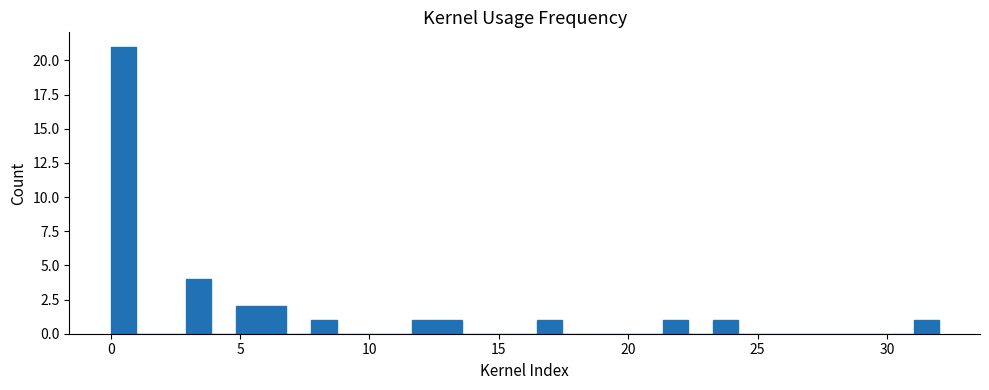

Around what value on the x-axis is the tallest bar? Give the approximate position of its centre, as read against the axis.

0.5